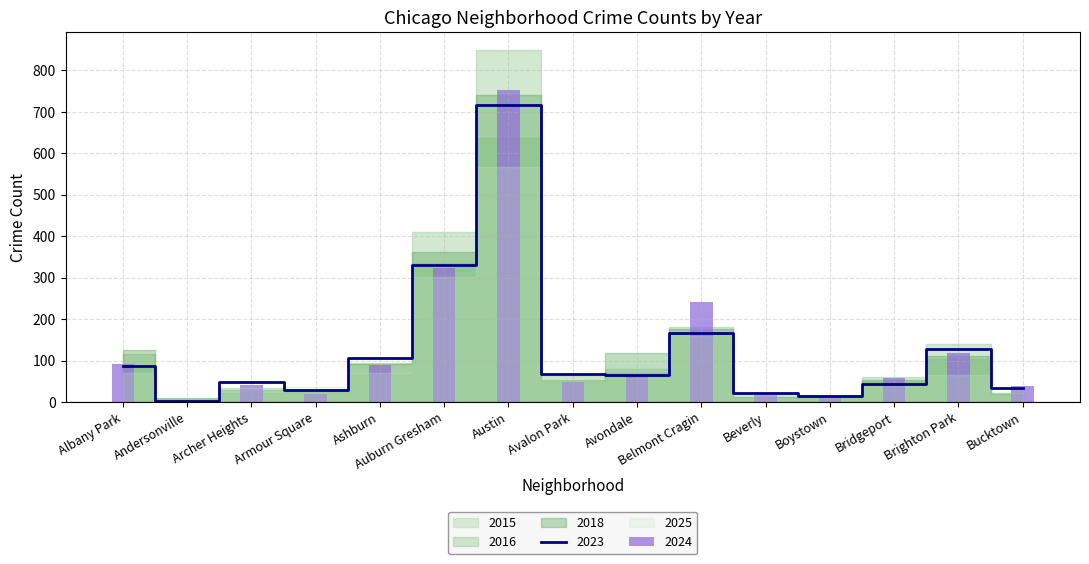

What is the highest value of the 2023 series?

717